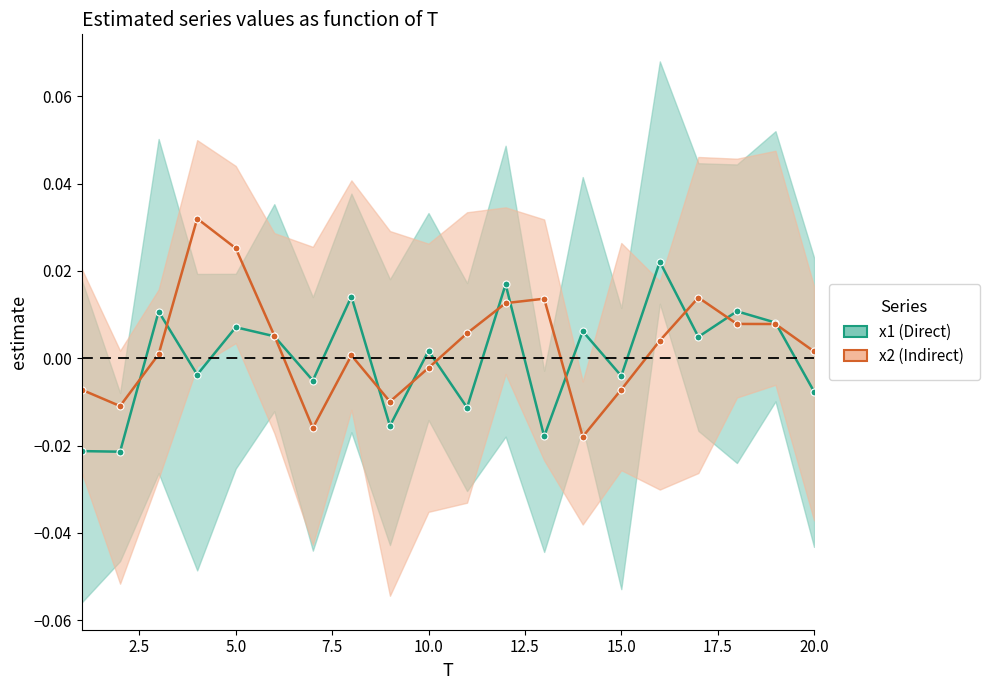

Which series has the widest spread of values?

x2 (Indirect)